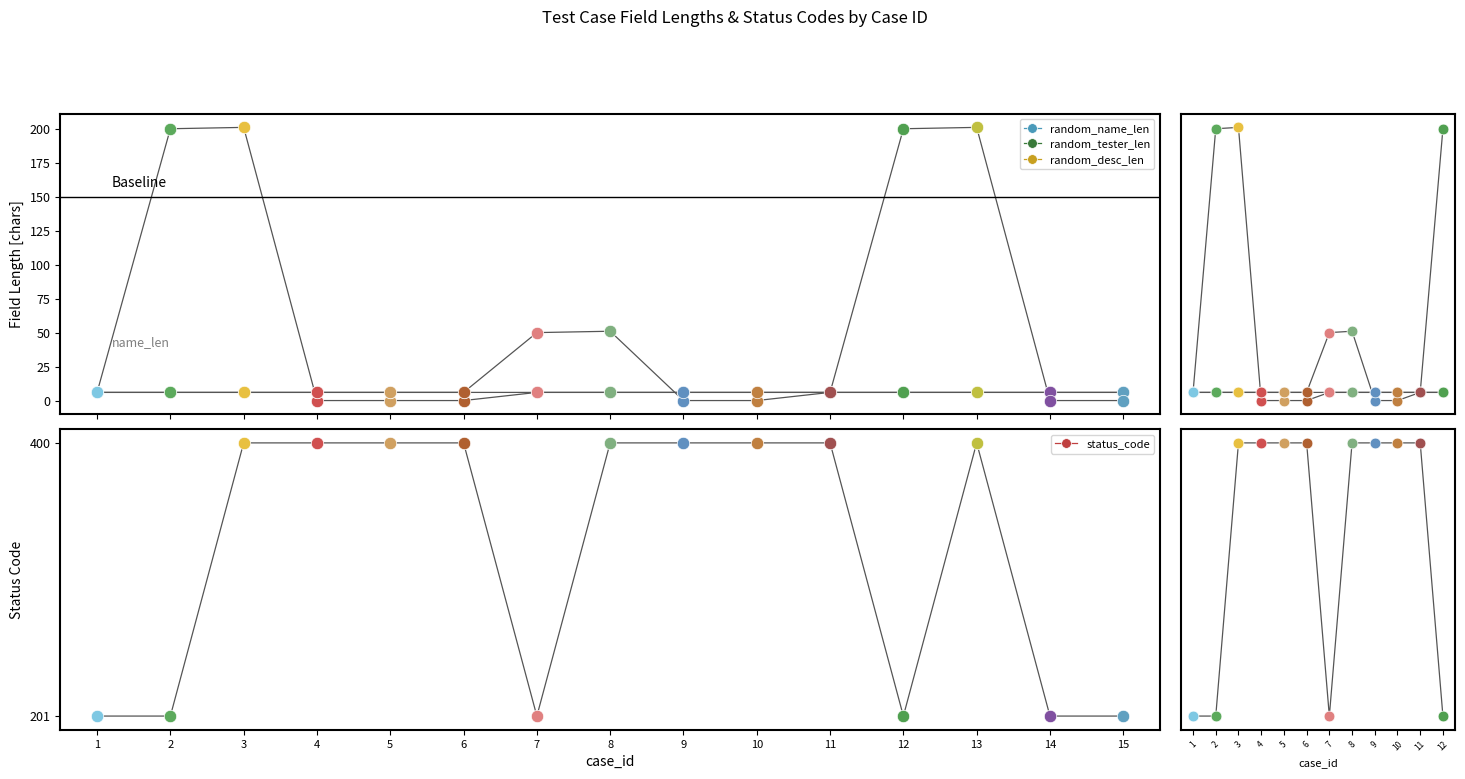

Which has a higher value, 2 or 7?

2